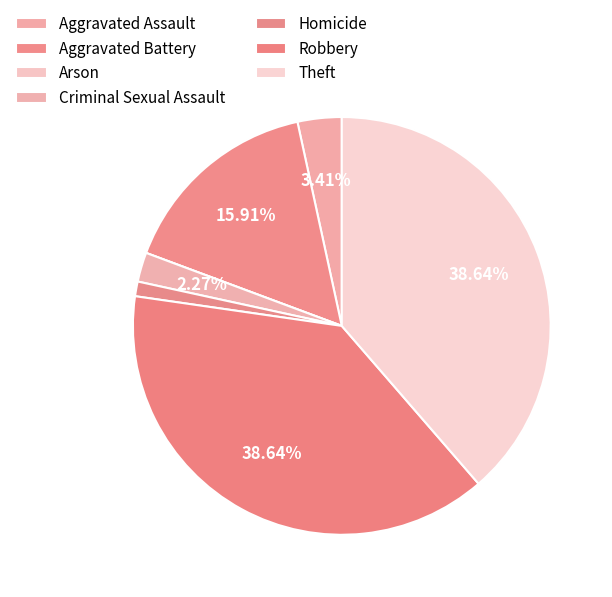

Does Aggravated Battery represent more than half of the total?

No